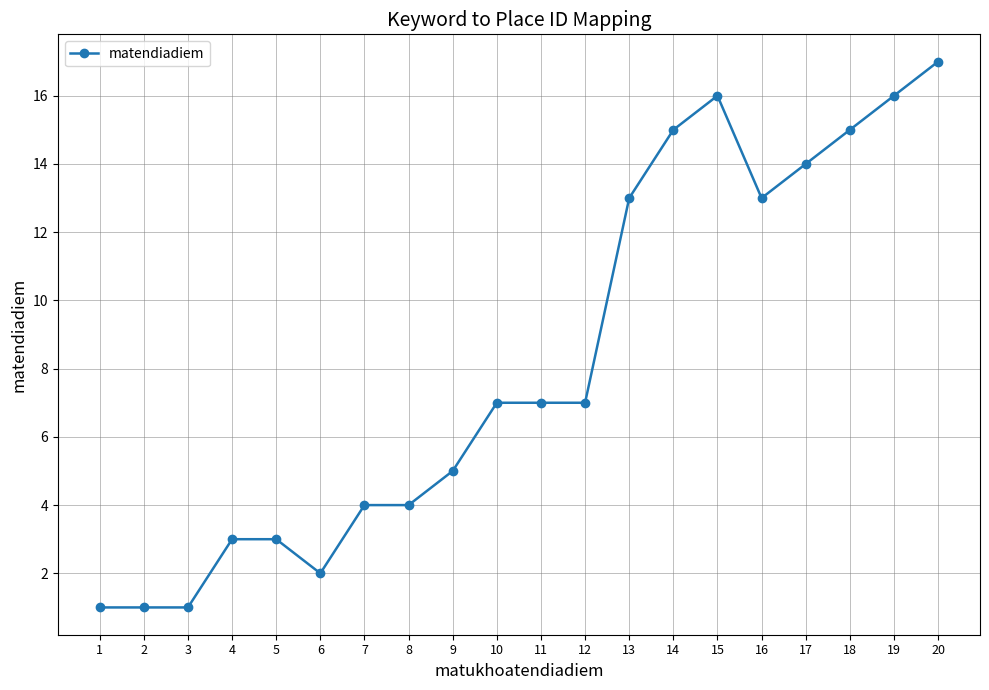

What is the sum of all values?

164